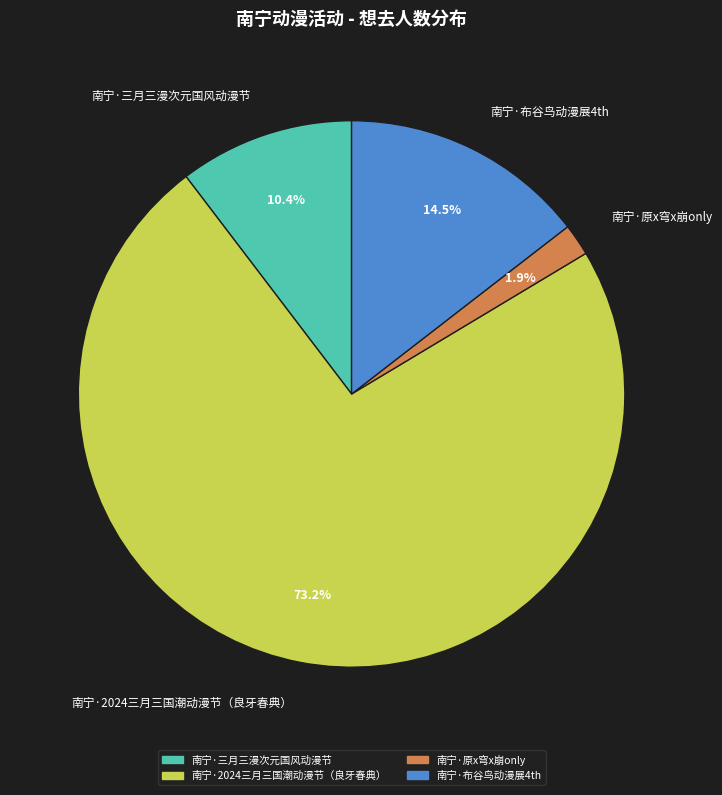

How much of the chart is everything except 南宁·2024三月三国潮动漫节（良牙春典）?

26.8%